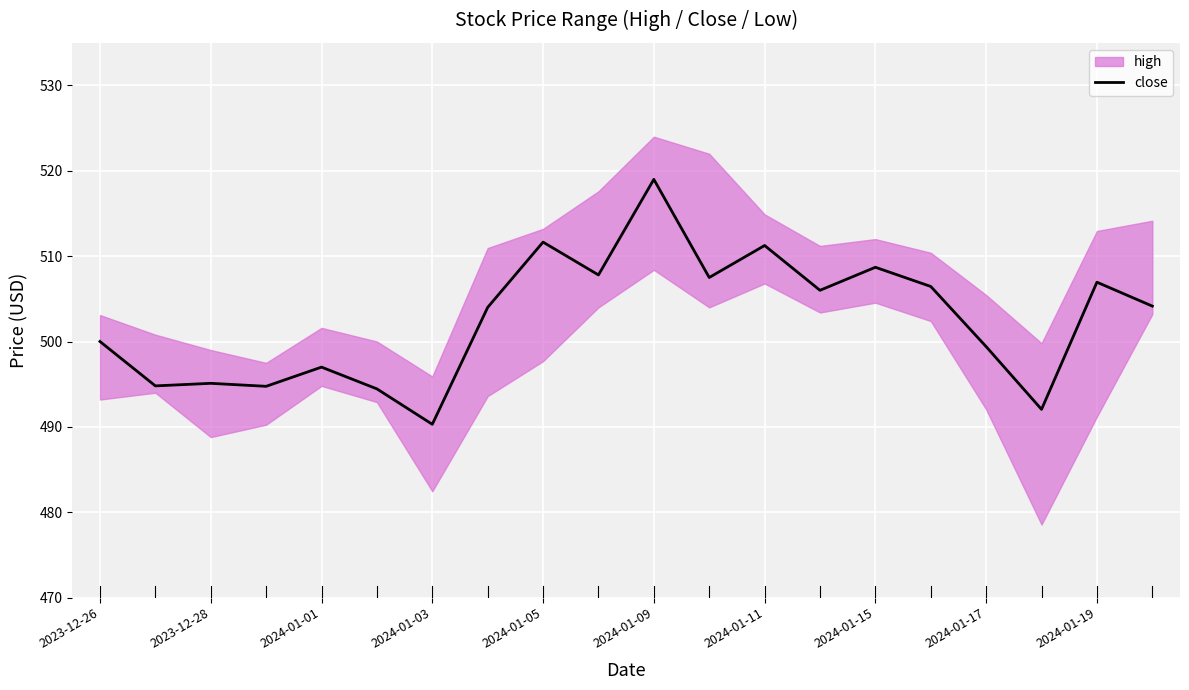

At which label does close reach its minimum?

2024-01-03